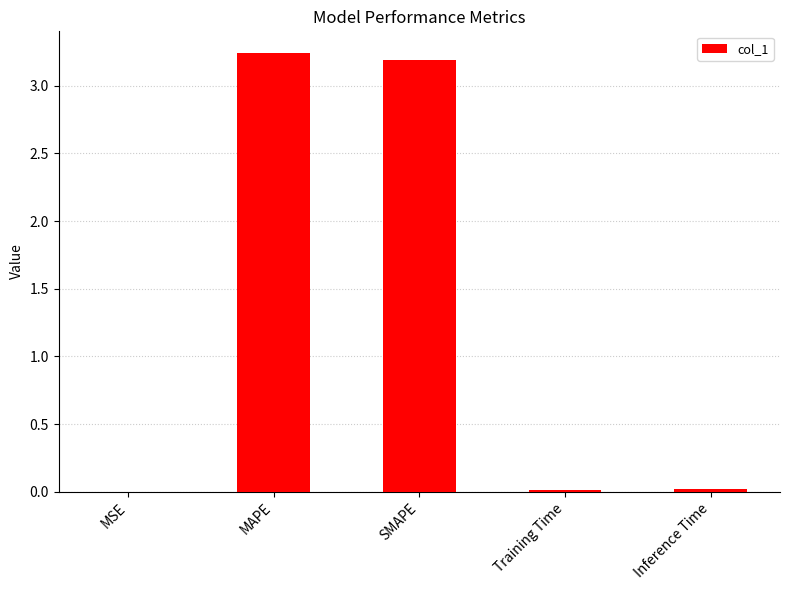

Is it true that the value at MAPE is 5.2?

False